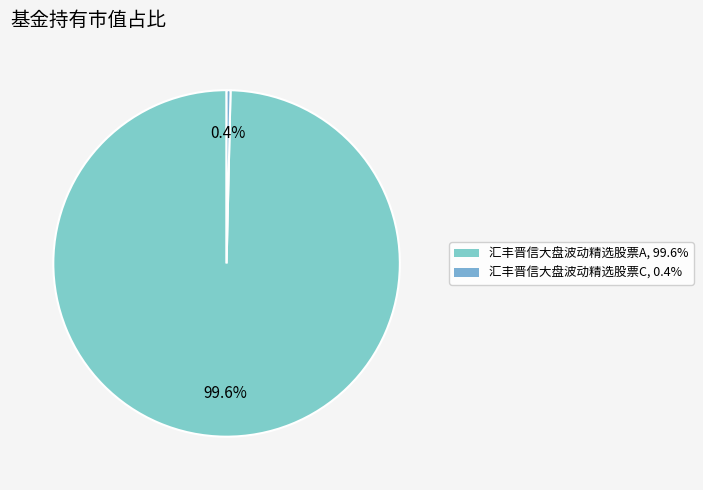

To the nearest percent, what is the combined percentage of 汇丰晋信大盘波动精选股票A and 汇丰晋信大盘波动精选股票C?

100%